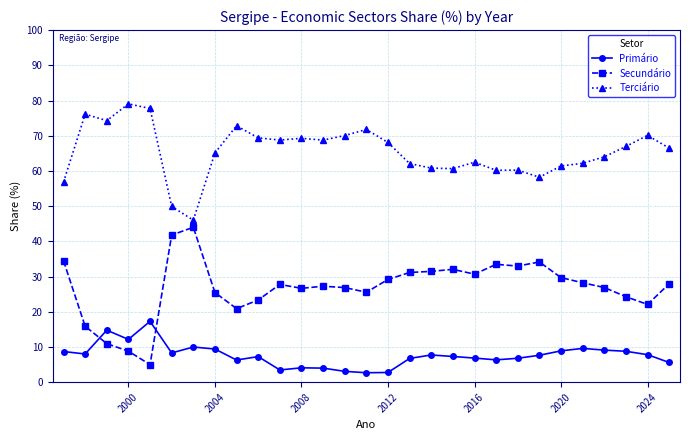

Which series has the widest spread of values?

Secundário